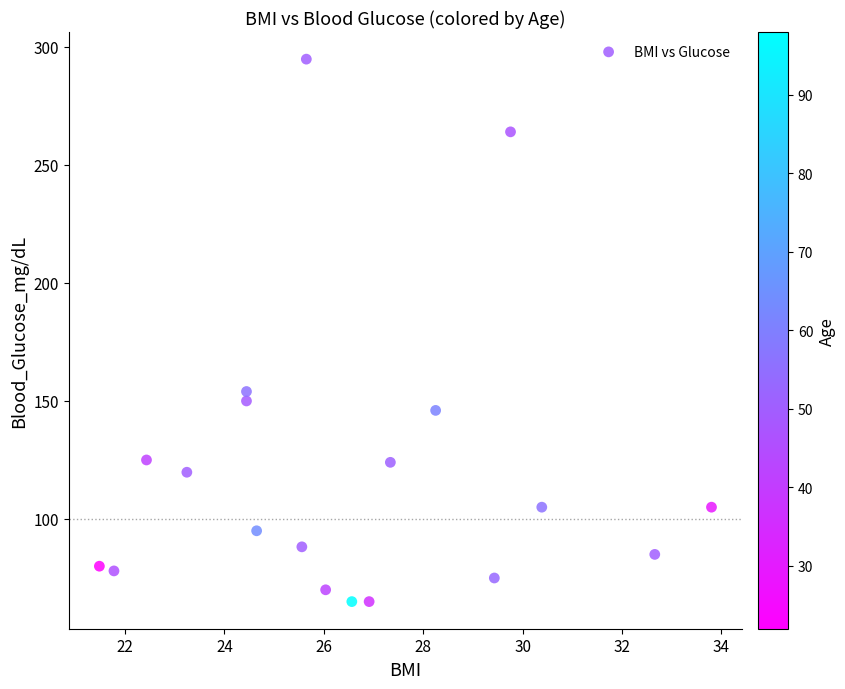

What is the range of X values (max minus min)?

12.3